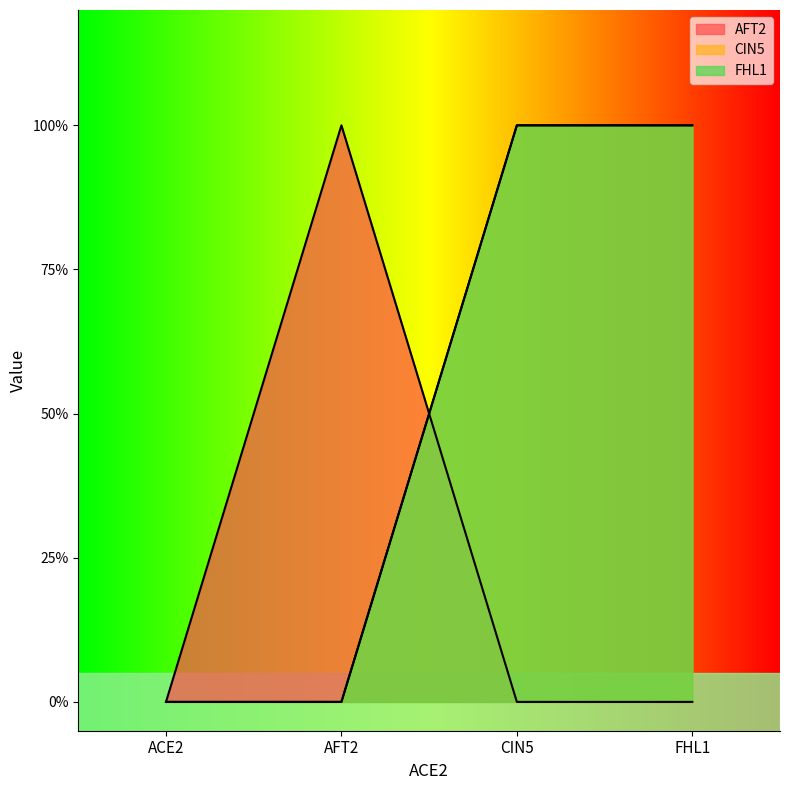

What position from the right is ACE2?

4